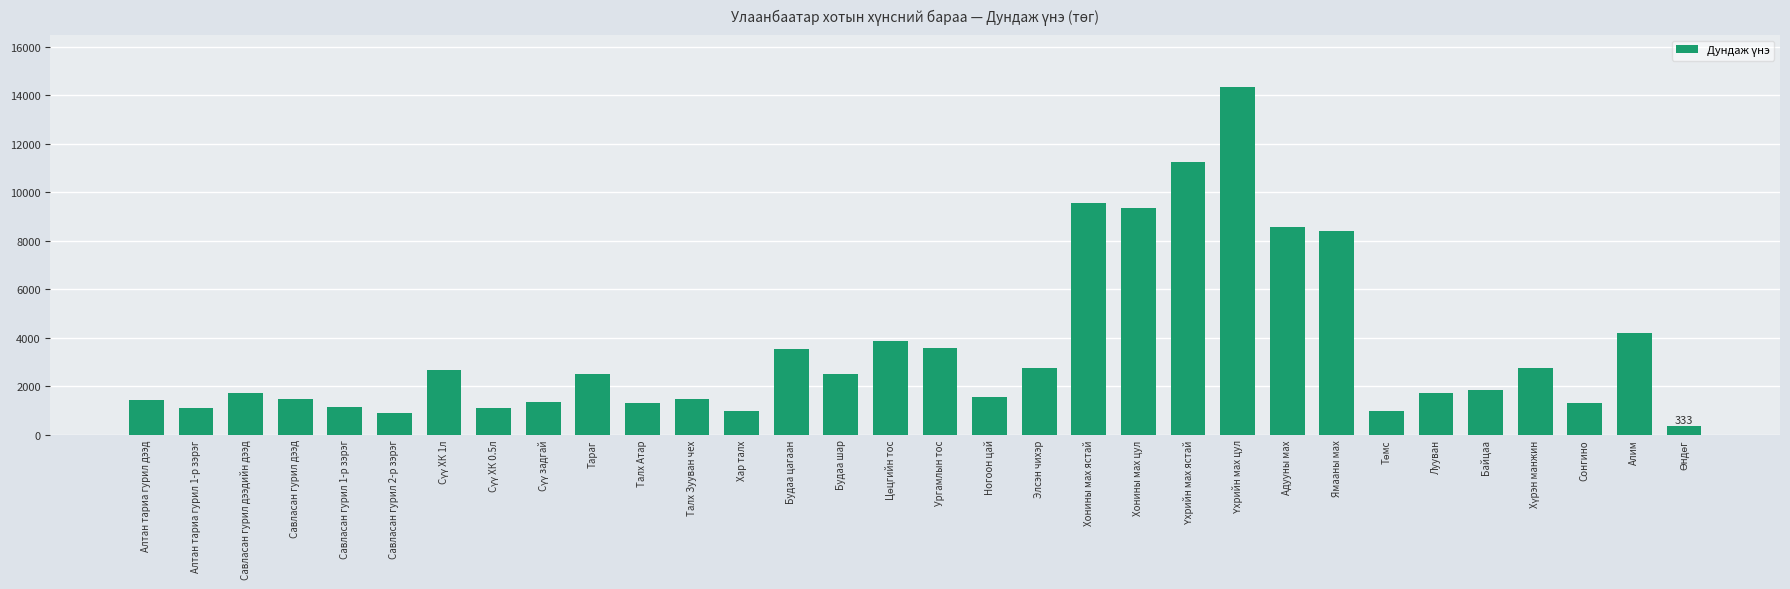

Read the value at Алим.

4182.7